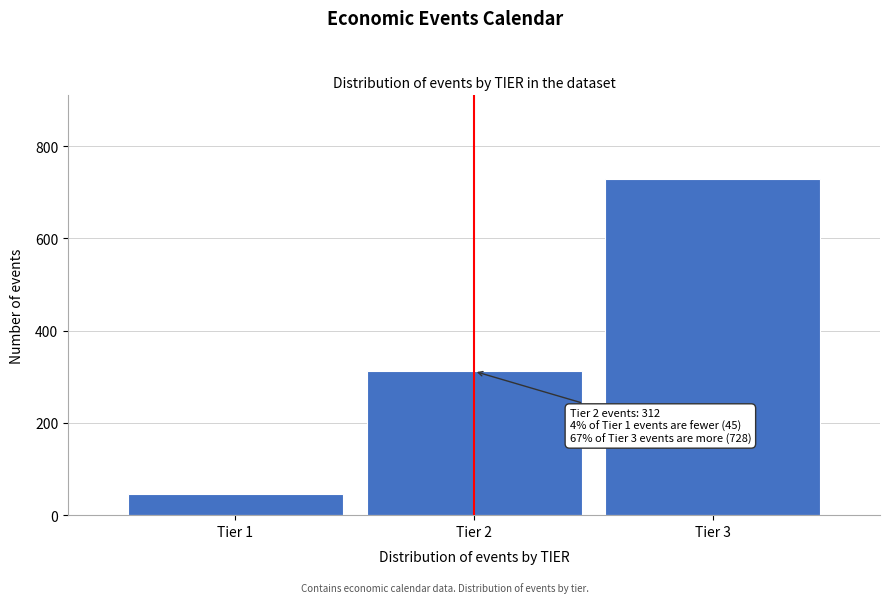

Reading right to left, transcribe all the data shown in this chart.

Tier 3=728	Tier 2=312	Tier 1=45